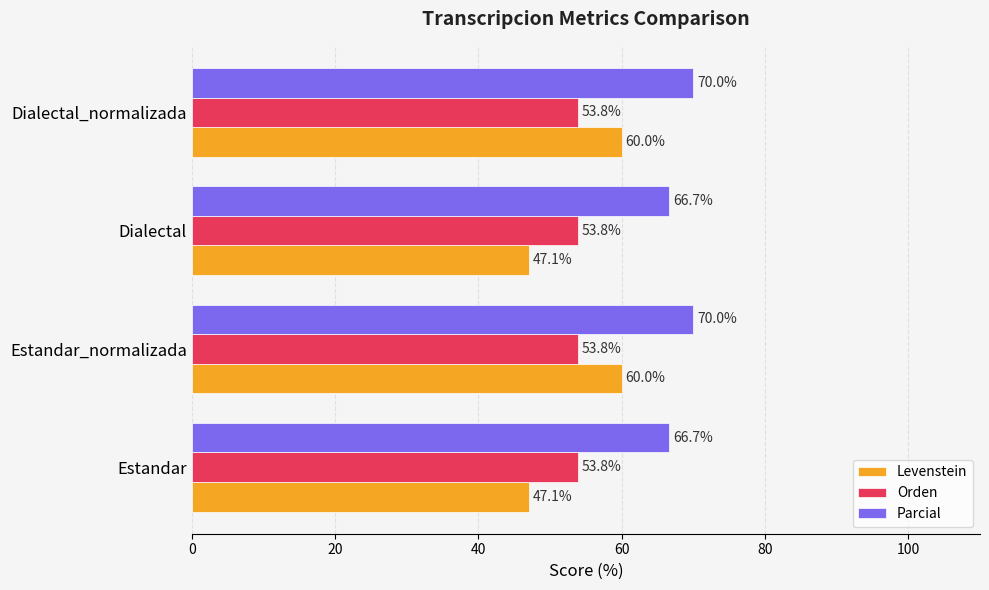

Which series has the largest total across all categories?

Parcial